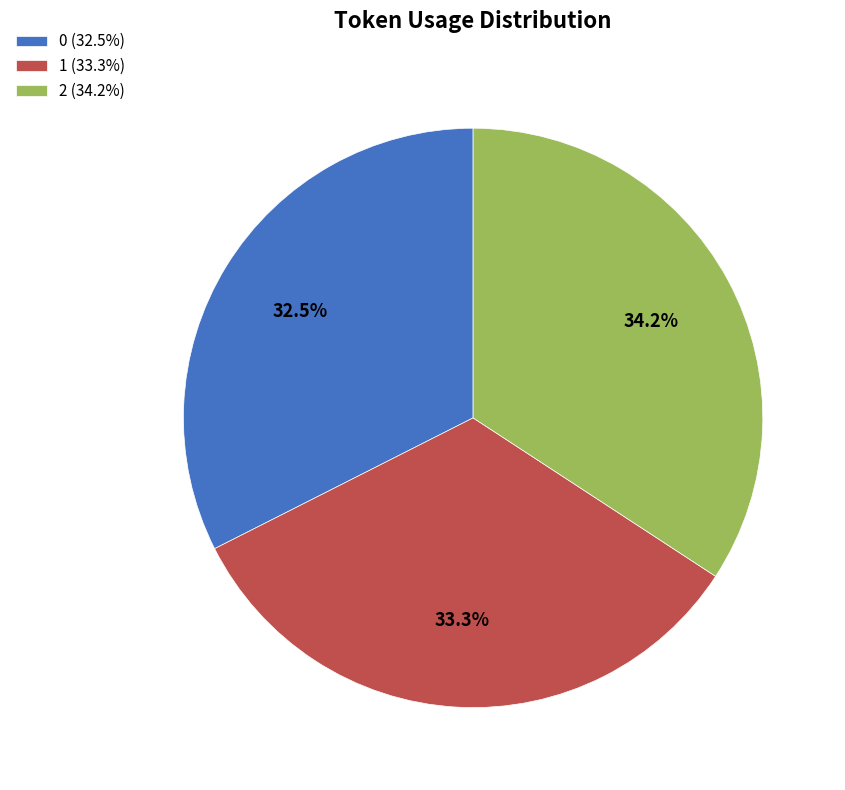

True or false: 2 accounts for 24% of the total.

False